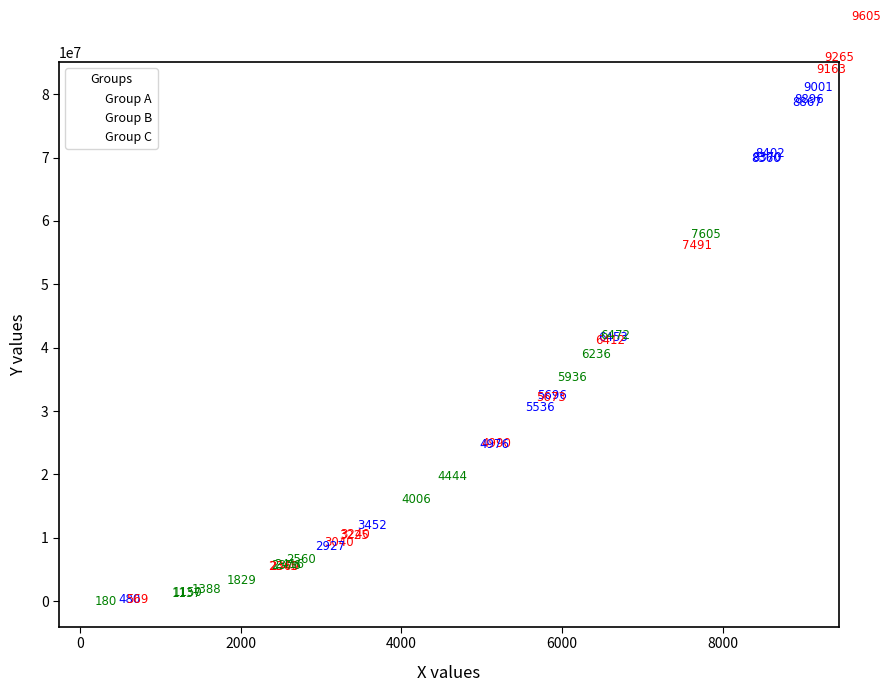

What are all the series names shown in the legend?

Group A, Group B, Group C